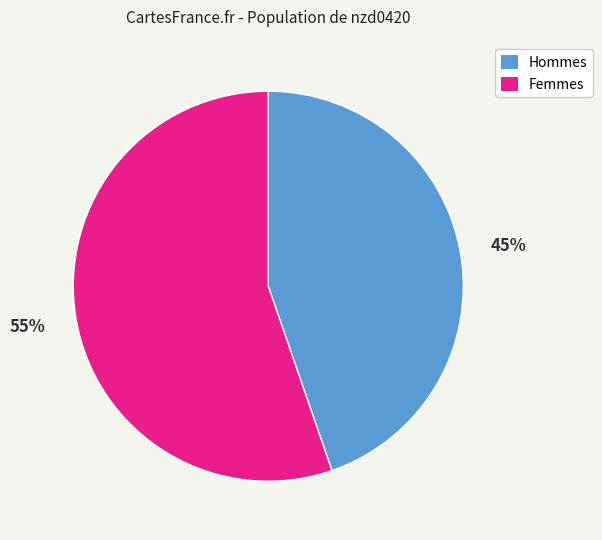

Is there any slice that represents more than half of the pie?

Yes